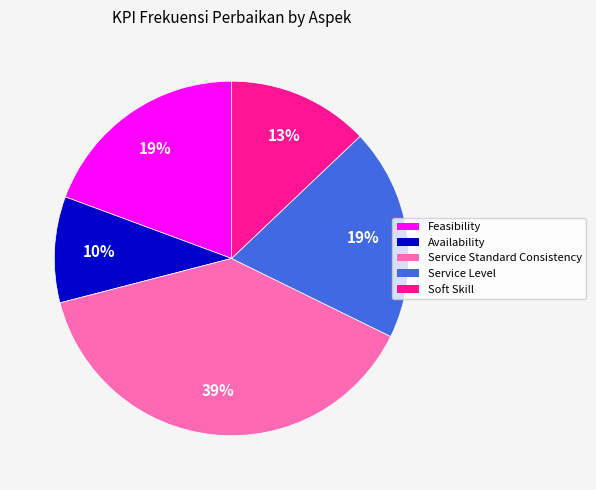

To the nearest percent, what is the difference between the largest and smallest slice percentages?

29%